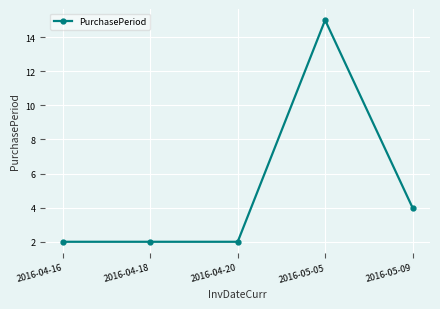

Reading left to right, extract all data points from this chart.

2016-04-16=2	2016-04-18=2	2016-04-20=2	2016-05-05=15	2016-05-09=4